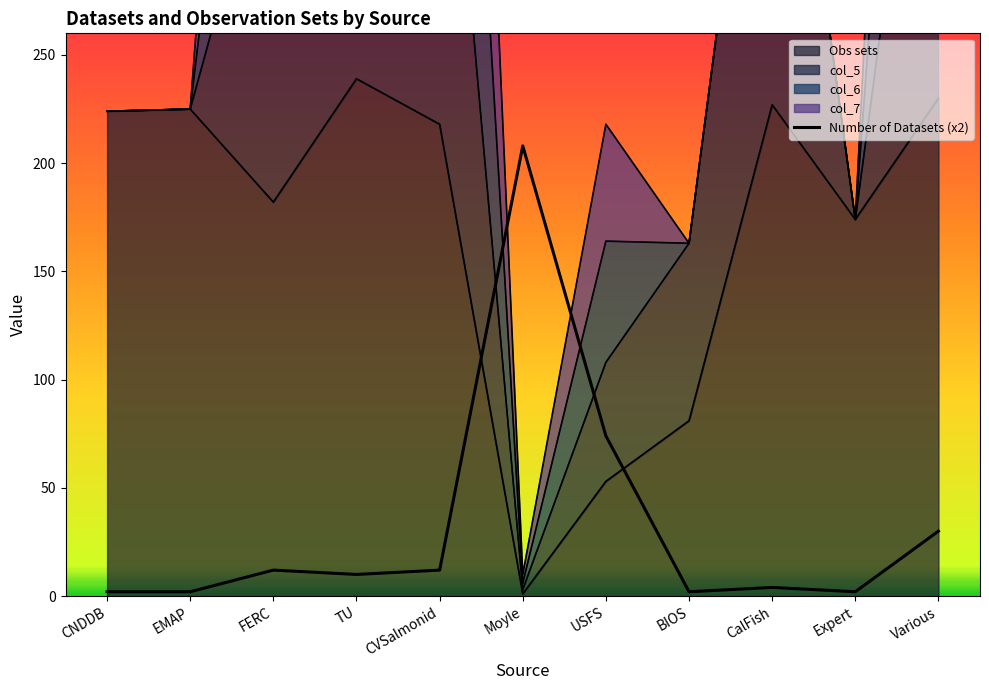

Where is the first local minimum?

TU